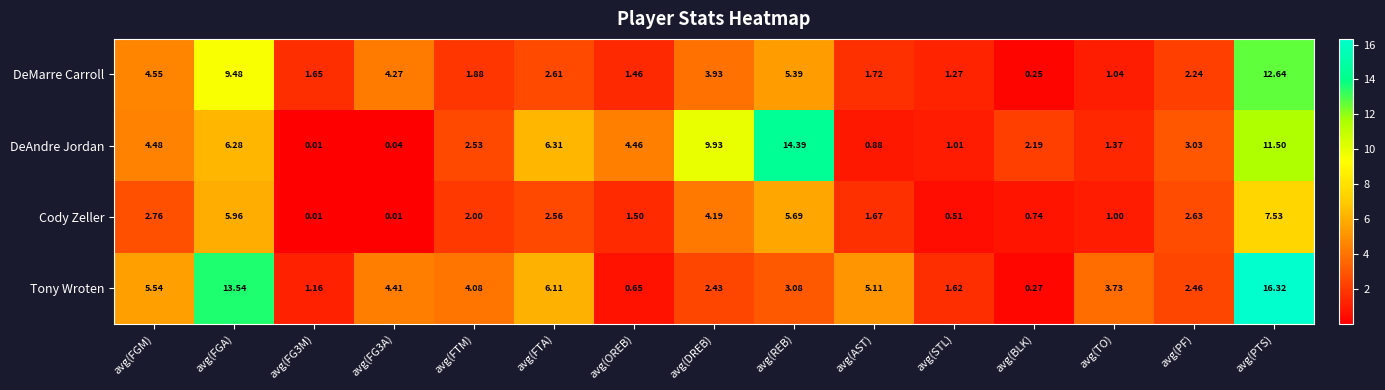

Which category has the lowest value in the Tony Wroten series?

avg(BLK)